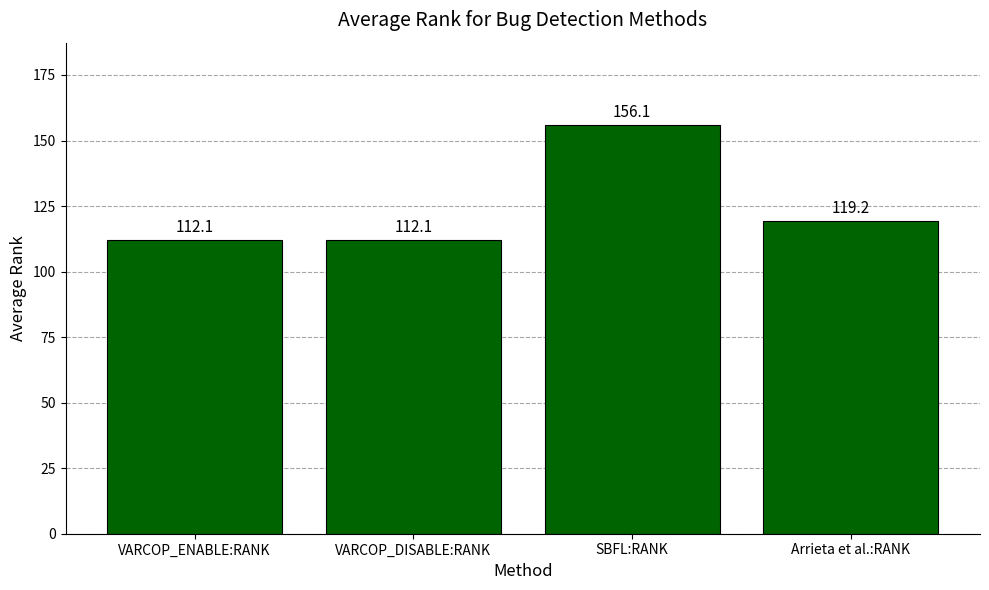

What is the sum of the values at VARCOP_ENABLE:RANK and VARCOP_DISABLE:RANK?

224.1